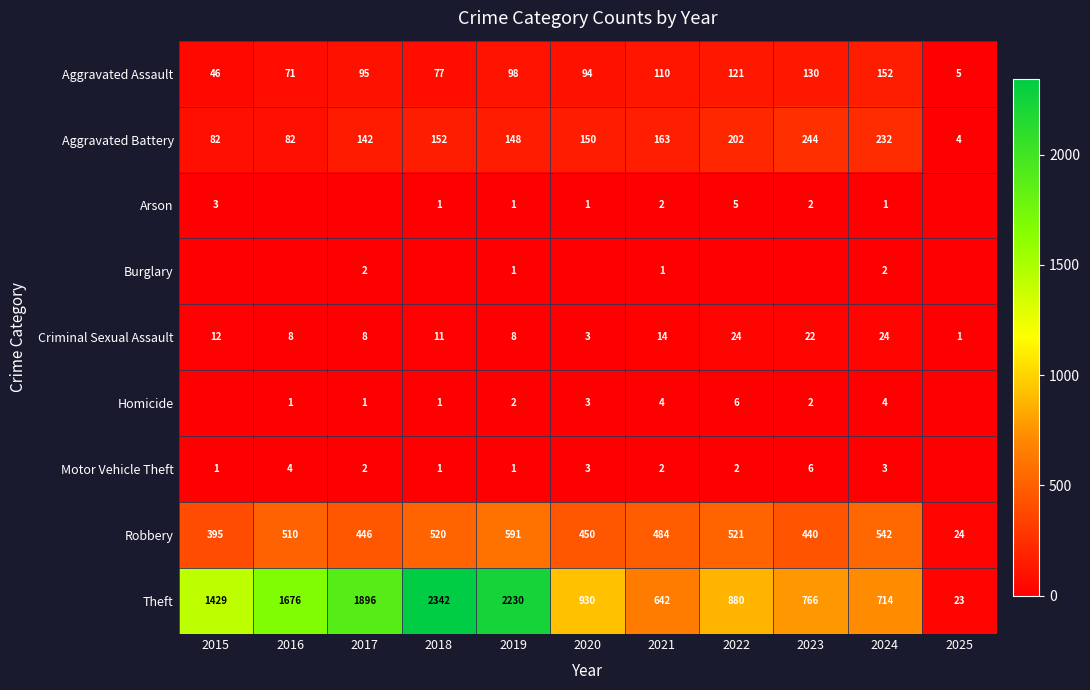

How many values in the Arson series are below 1?

3